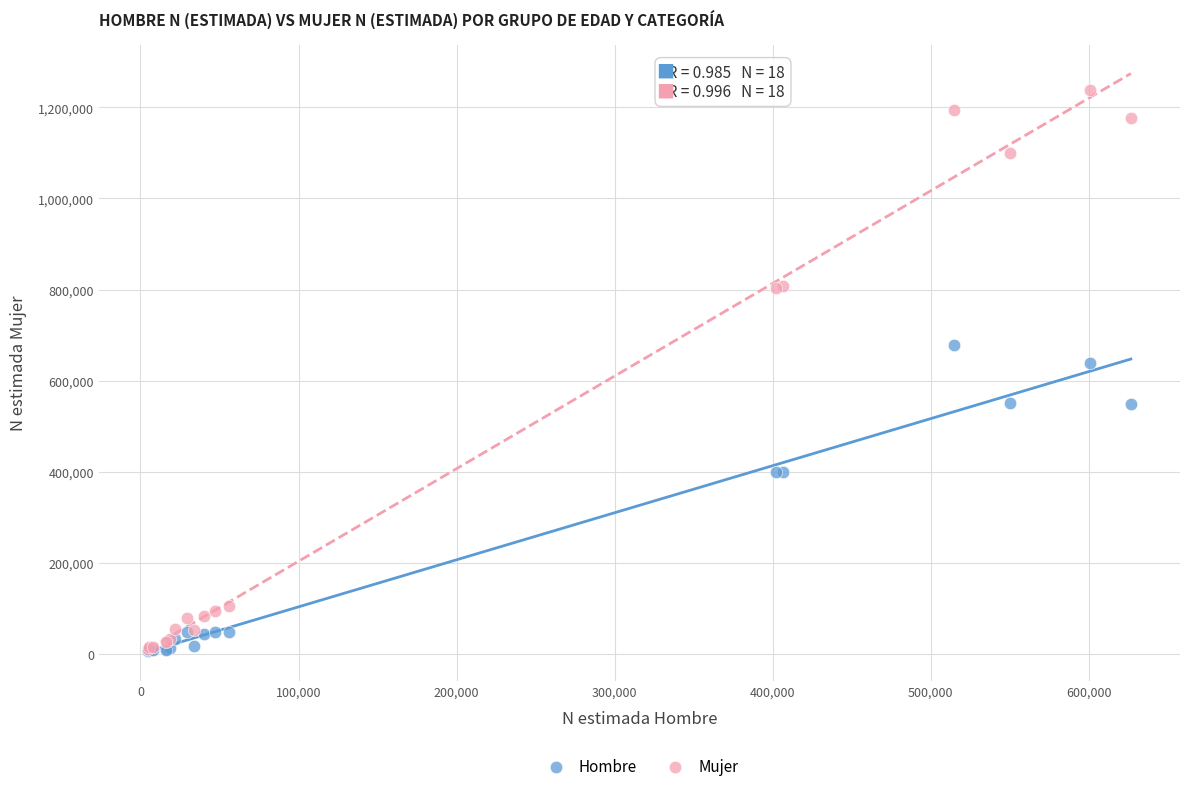

Across all series, what Y value is closest to 623096?

638440